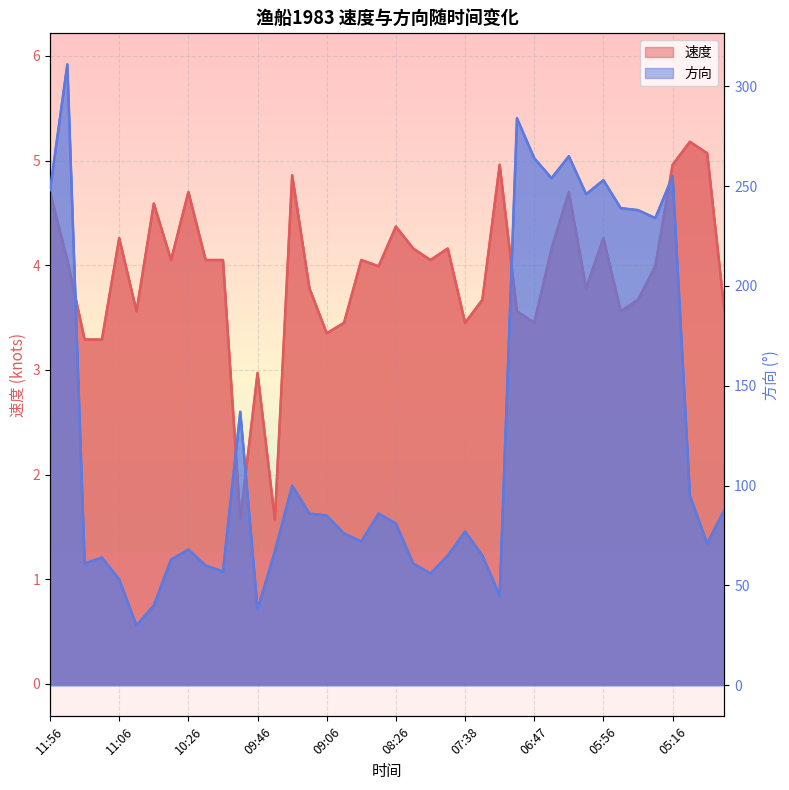

Rank the series by their average value, from lowest to highest.

速度, 方向